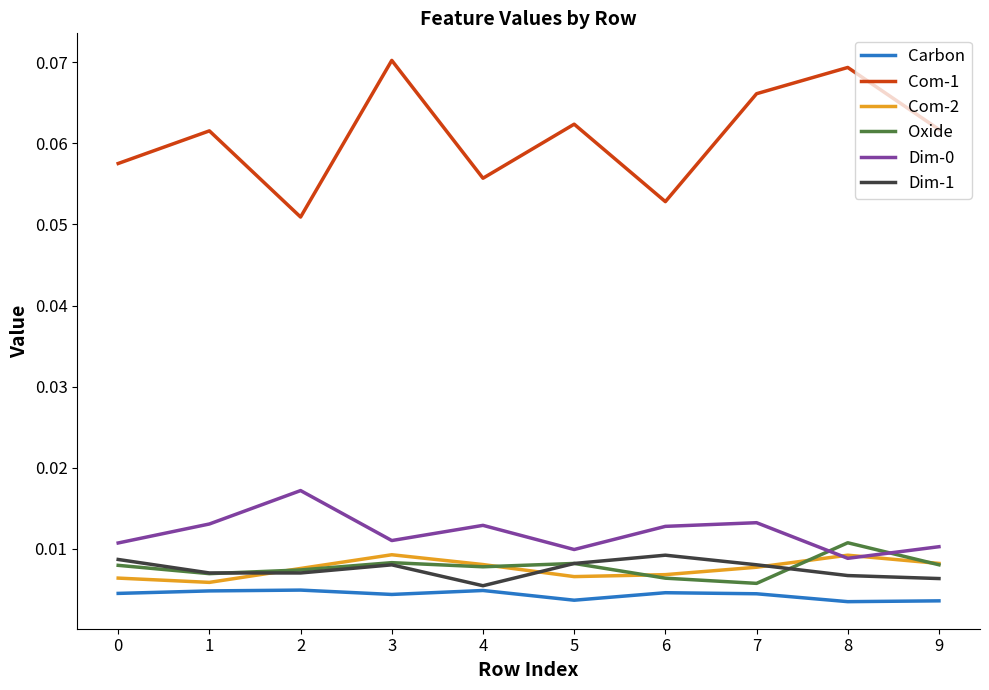

Count the Dim-1 values in the range 0 to 1.

10